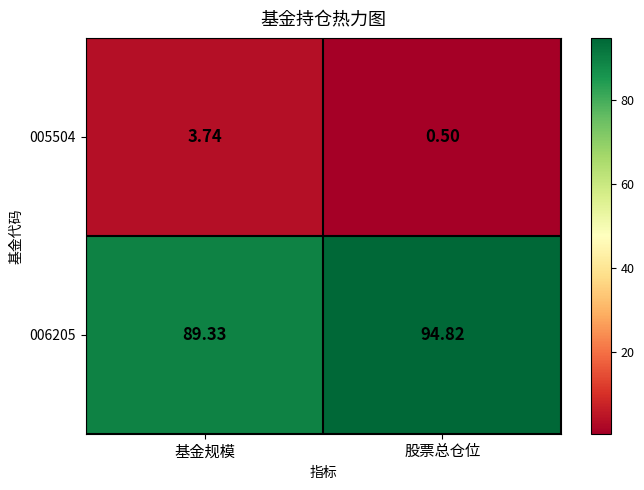

At which label does 006205 first exceed 94?

股票总仓位